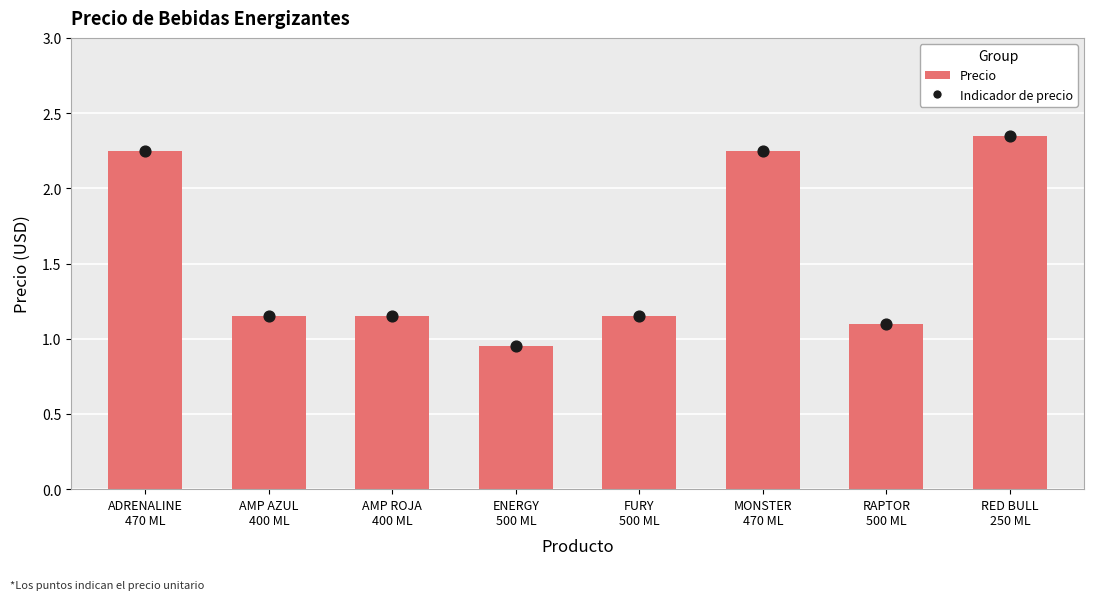

Which series contains the highest Y value?

precio